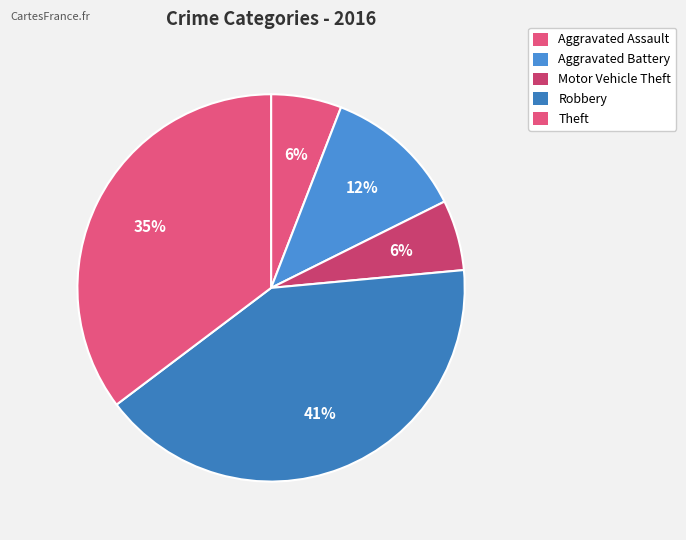

How many slices are in this pie chart?

5